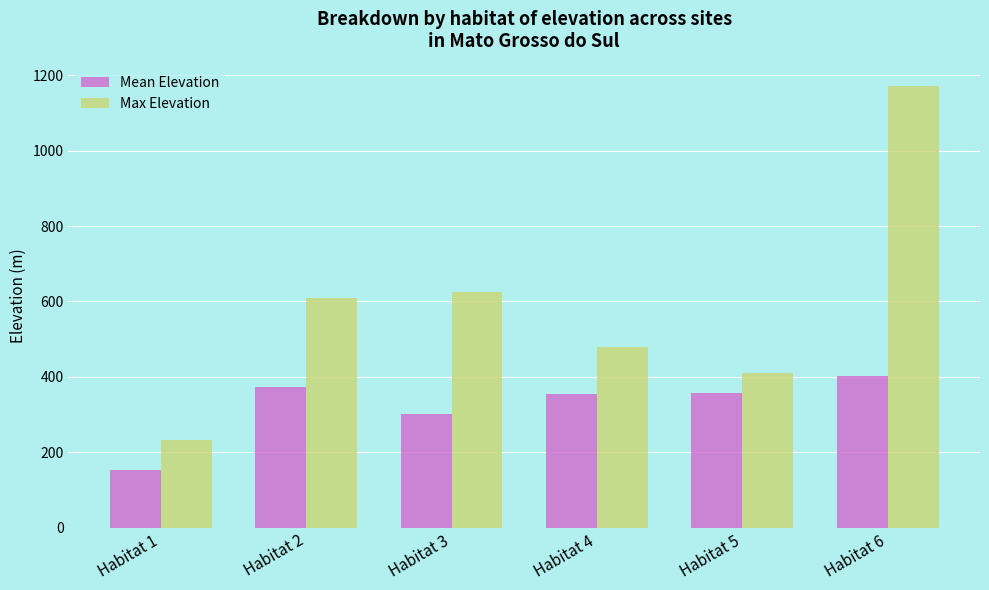

The value of Mean Elevation at Habitat 4 is 596.9. True or false?

False